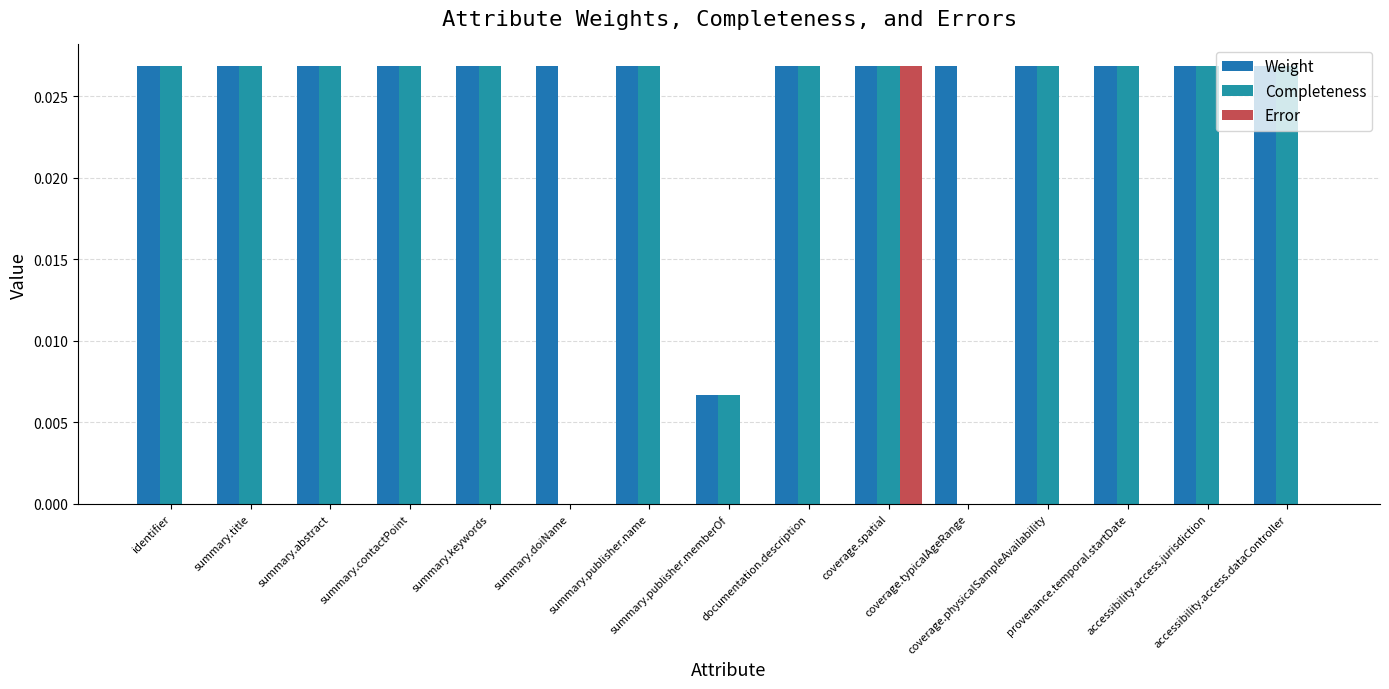

What is the sum of all Weight values?

0.4